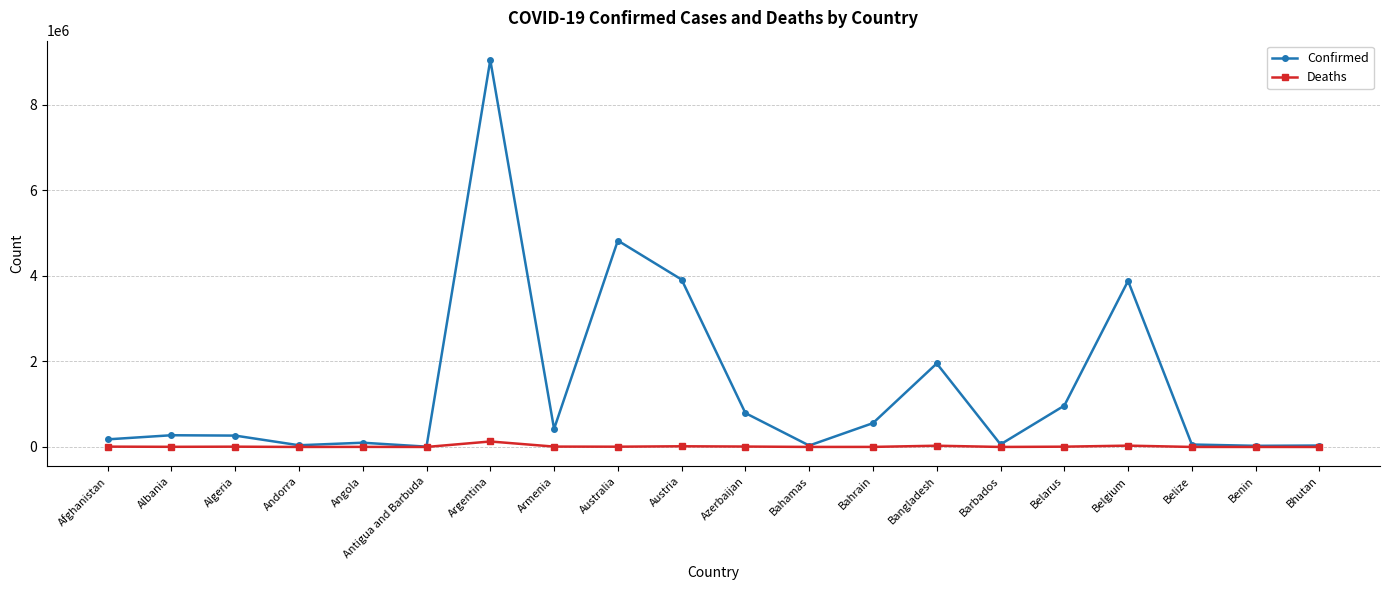

Is it true that Confirmed equals 792103 at Azerbaijan?

True